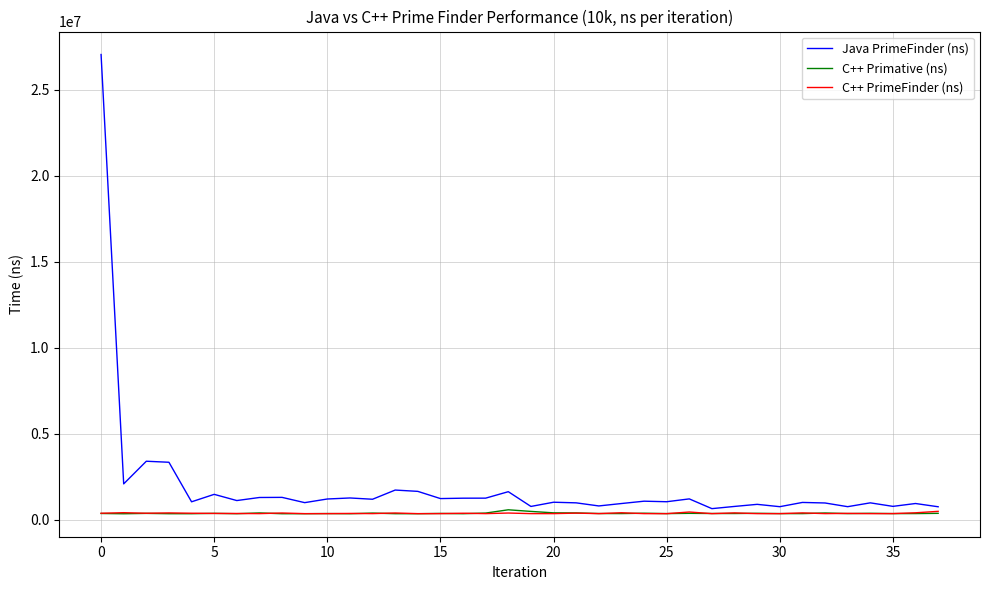

True or false: C++ Primative (ns) and Java PrimeFinder (ns) intersect in this chart.

False